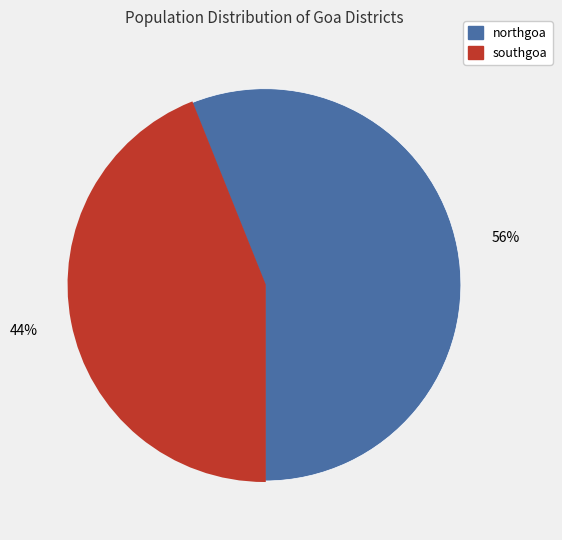

Which has a higher value, southgoa or northgoa?

northgoa